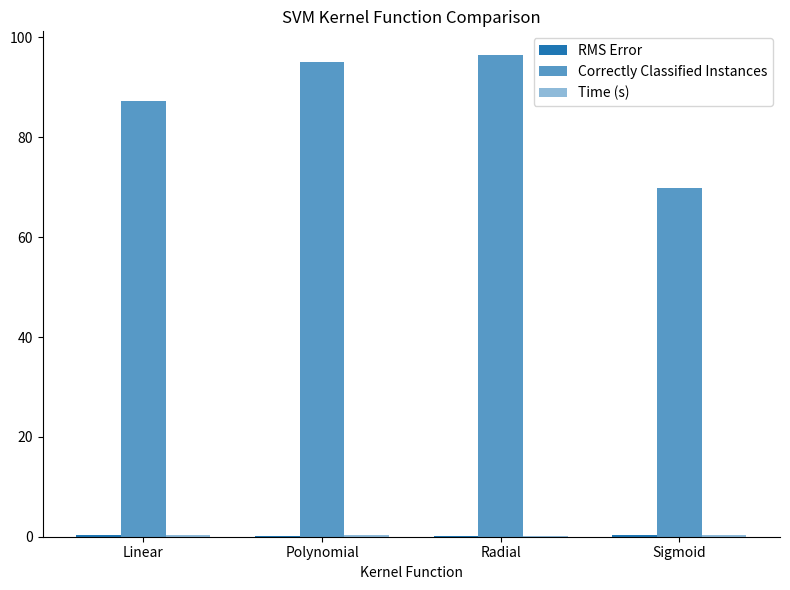

Are the bars grouped side by side (vs. stacked)?

Yes